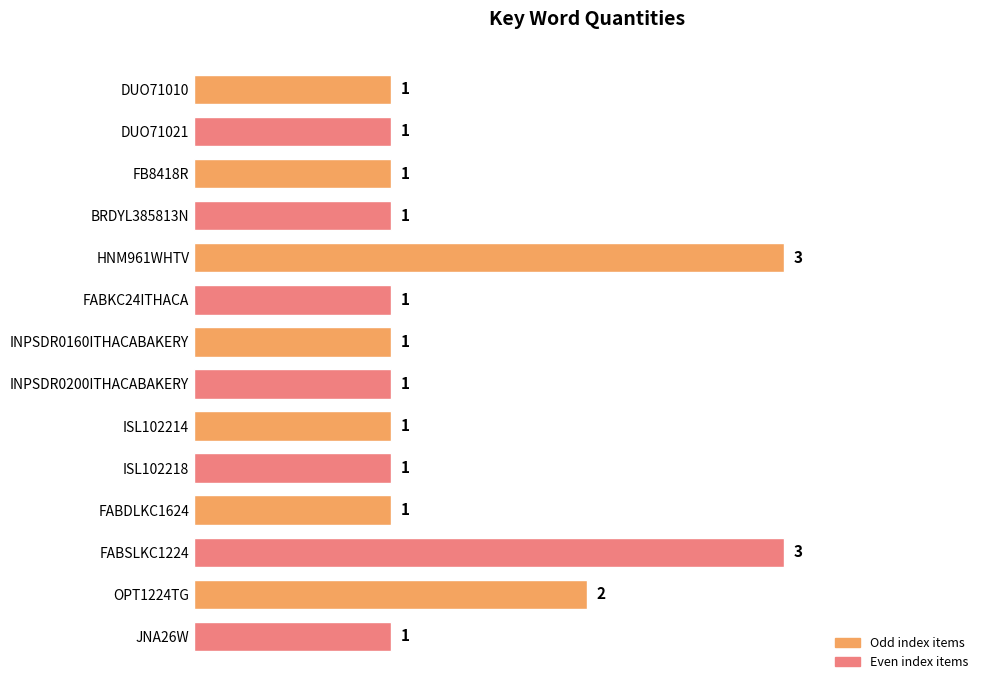

What is the maximum value shown in the chart?

3